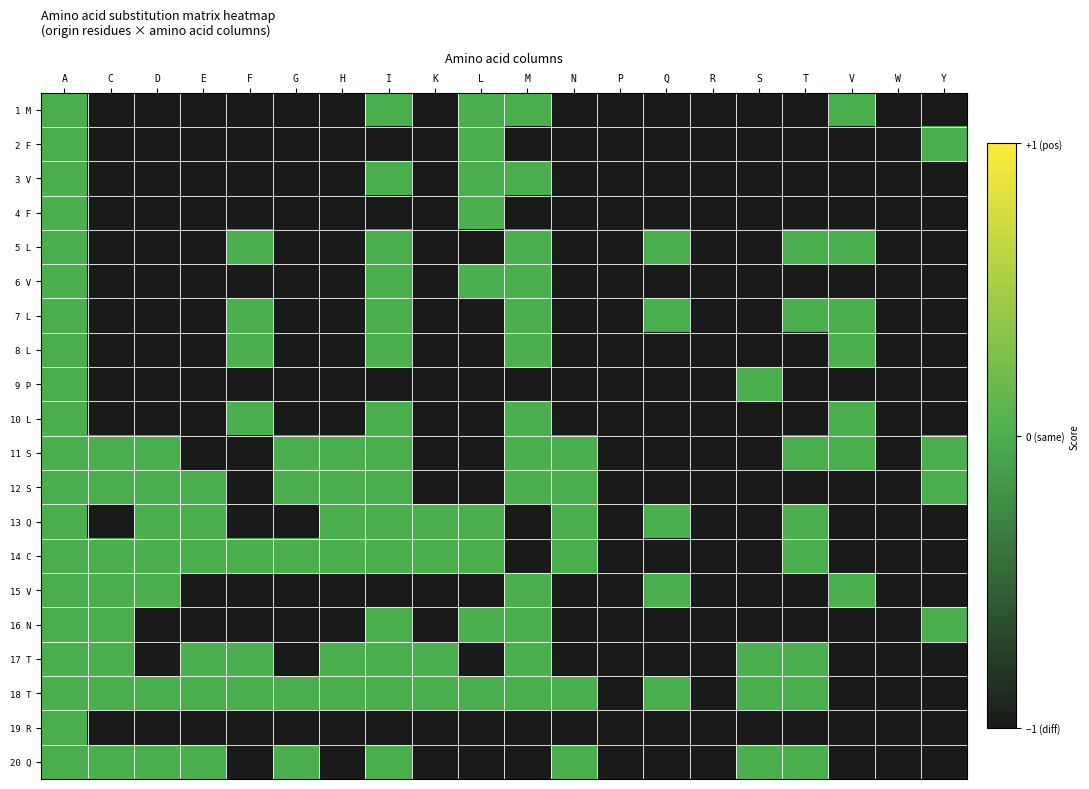

What is the total value across all series at I?

-5